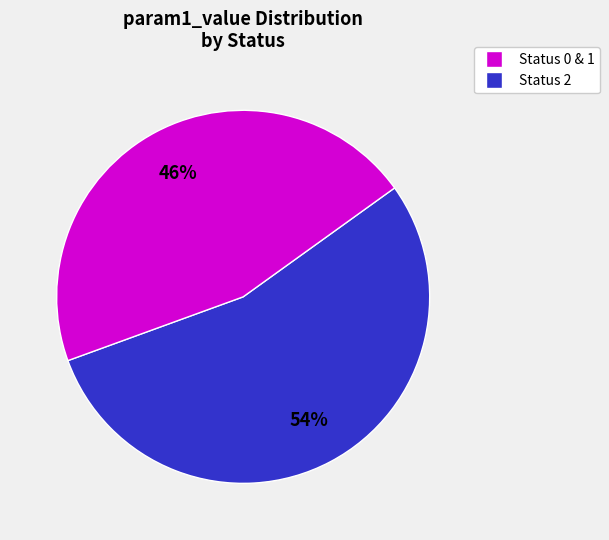

Does any single category account for the majority?

Yes